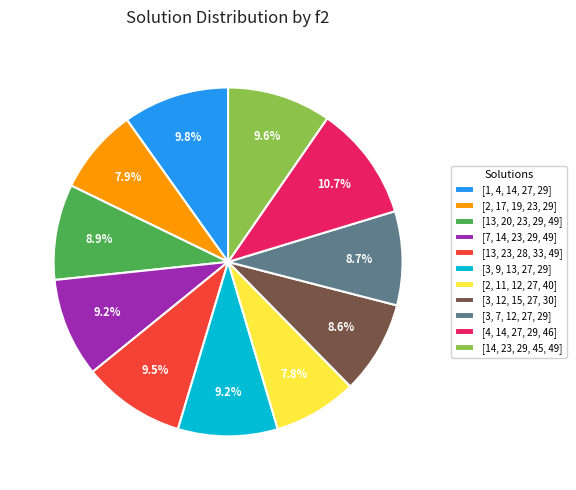

What is the largest slice in the pie chart?

[4, 14, 27, 29, 46]